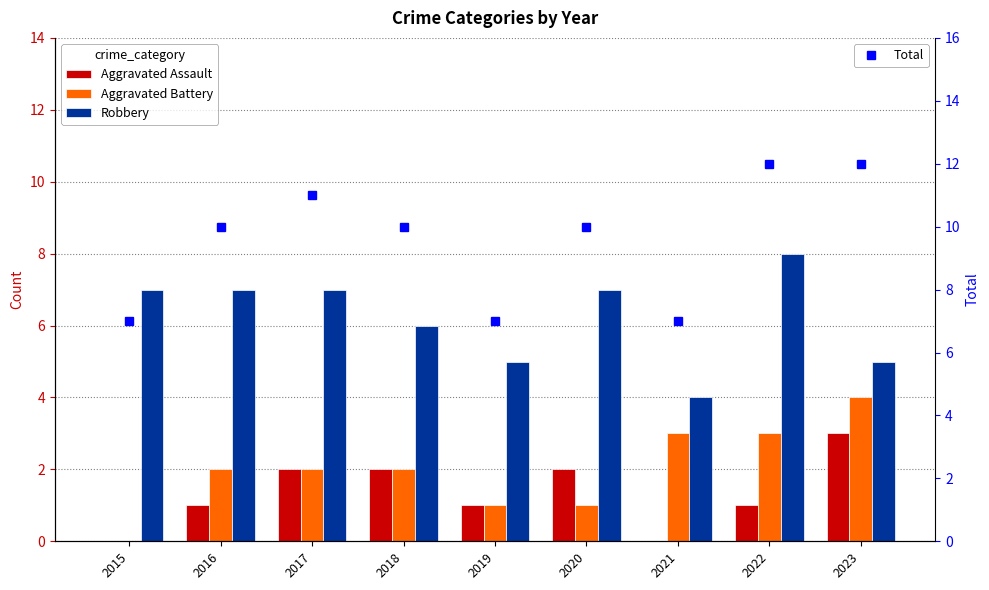

What is the value of the Robbery bar at the 5th from the left?

5